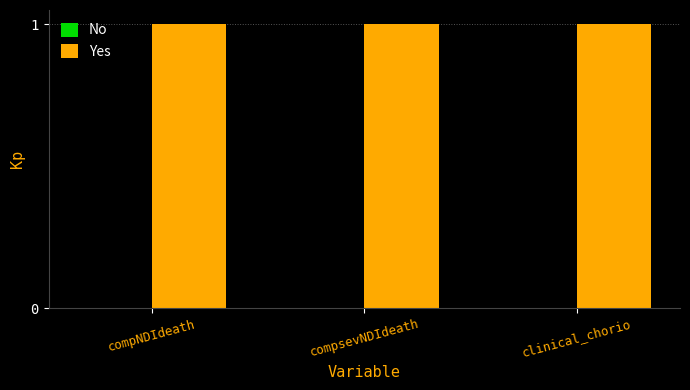

Which series has the widest spread of values?

No